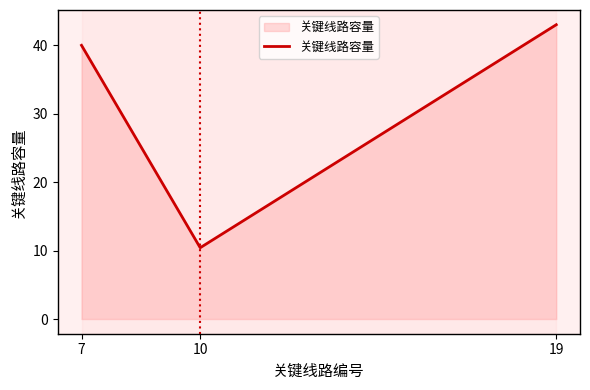

What is the change in value from 7 to 10?

-29.6